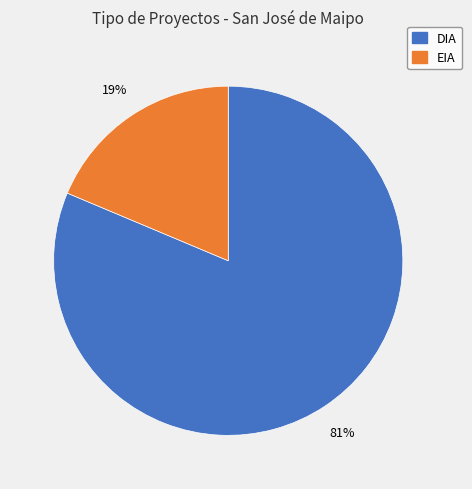

Between DIA and EIA, which is larger?

DIA